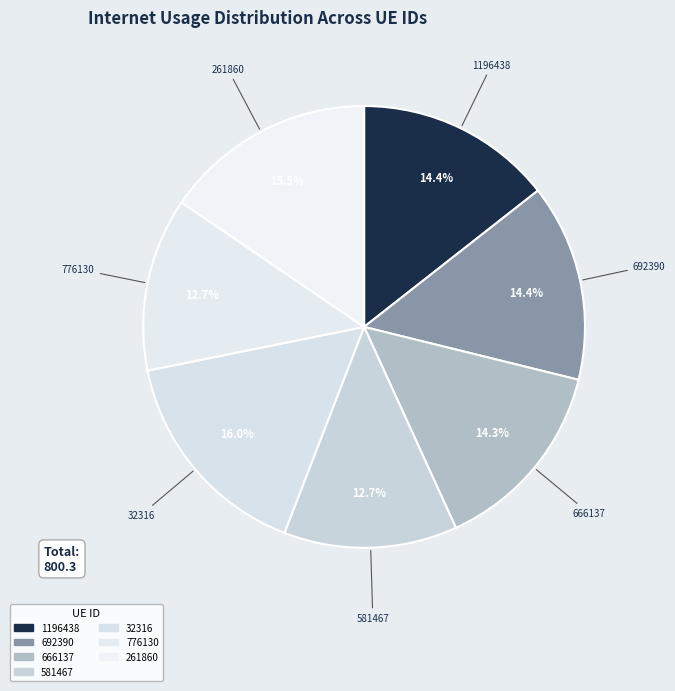

What is the change in value from 1196438 to 666137?

-0.7